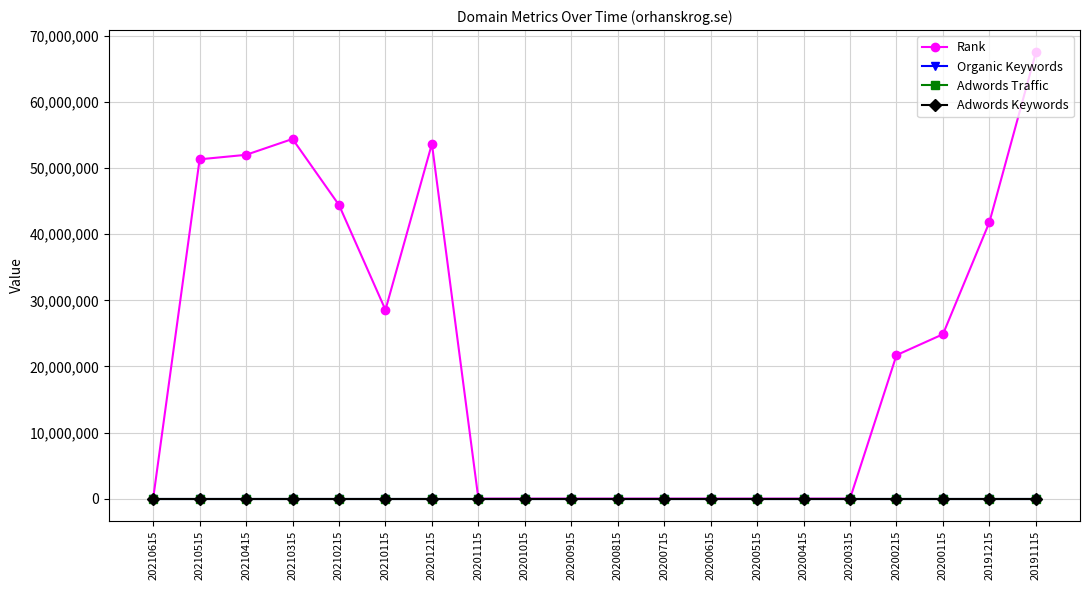

At which label does Organic Keywords first exceed 1?

20210515